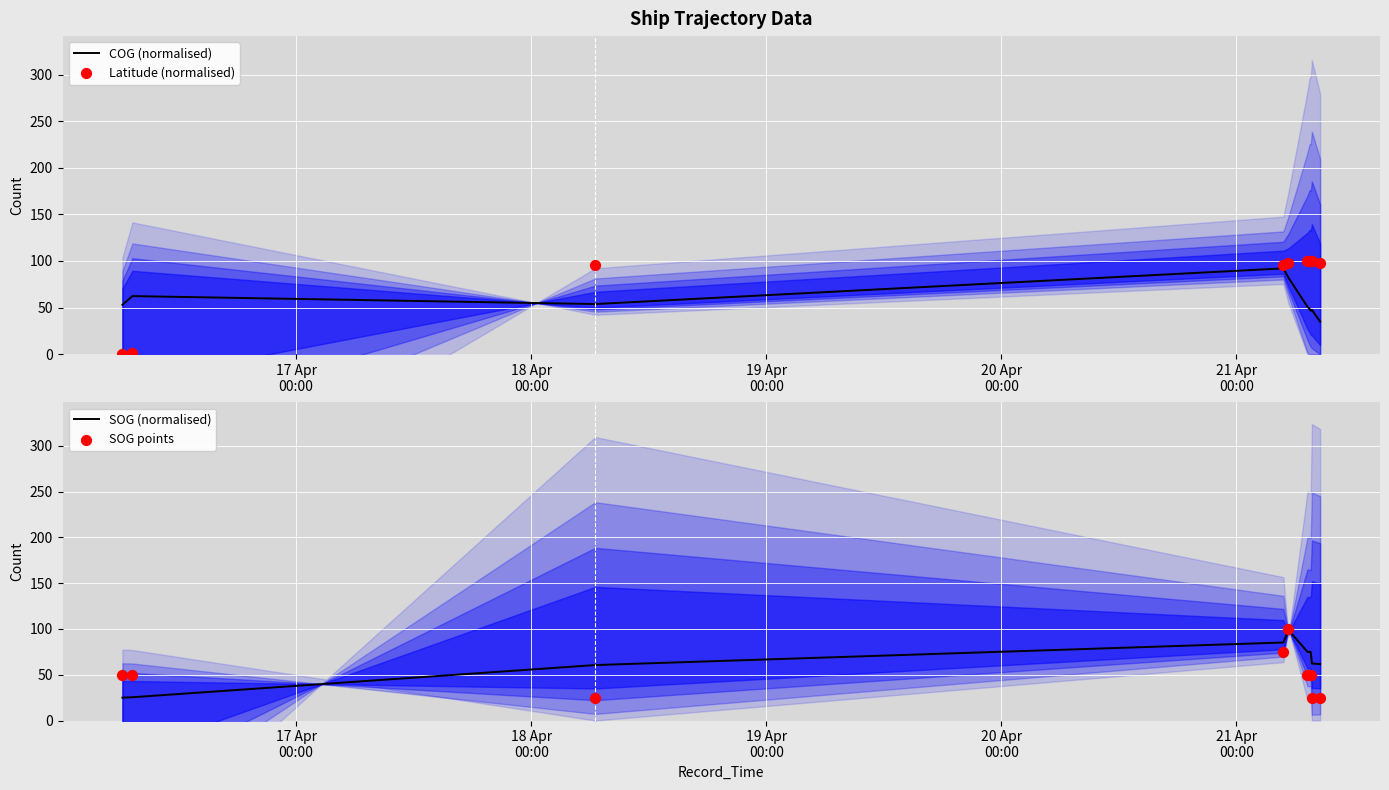

Which series has the largest total across all categories?

Latitude (normalised)